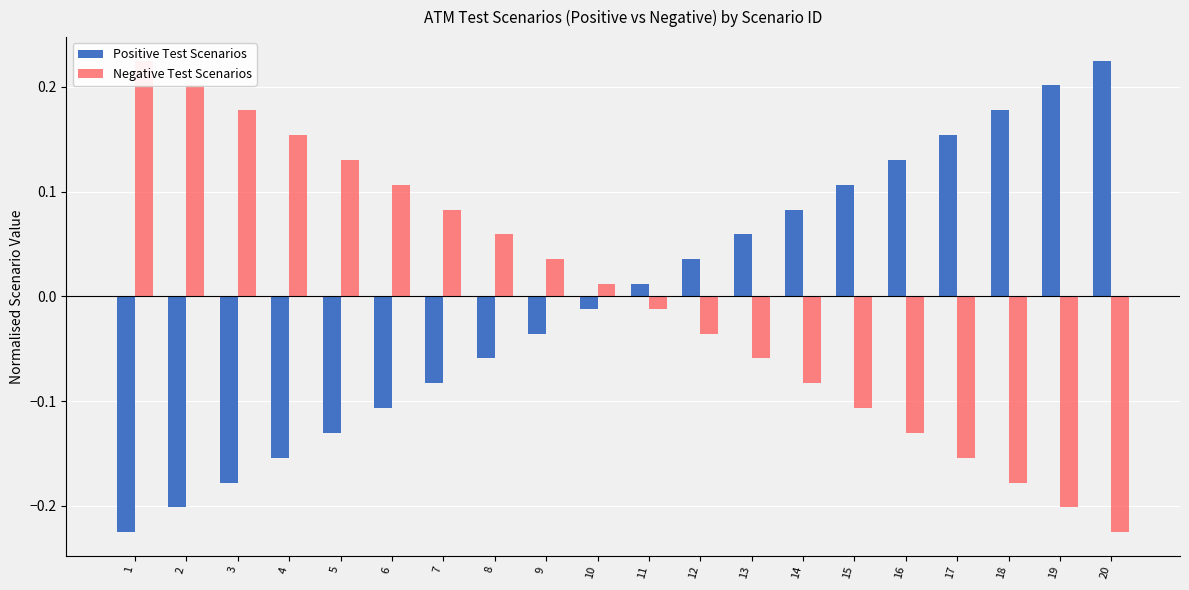

Between 2 and 5, which series saw the biggest shift?

Positive Test Scenarios